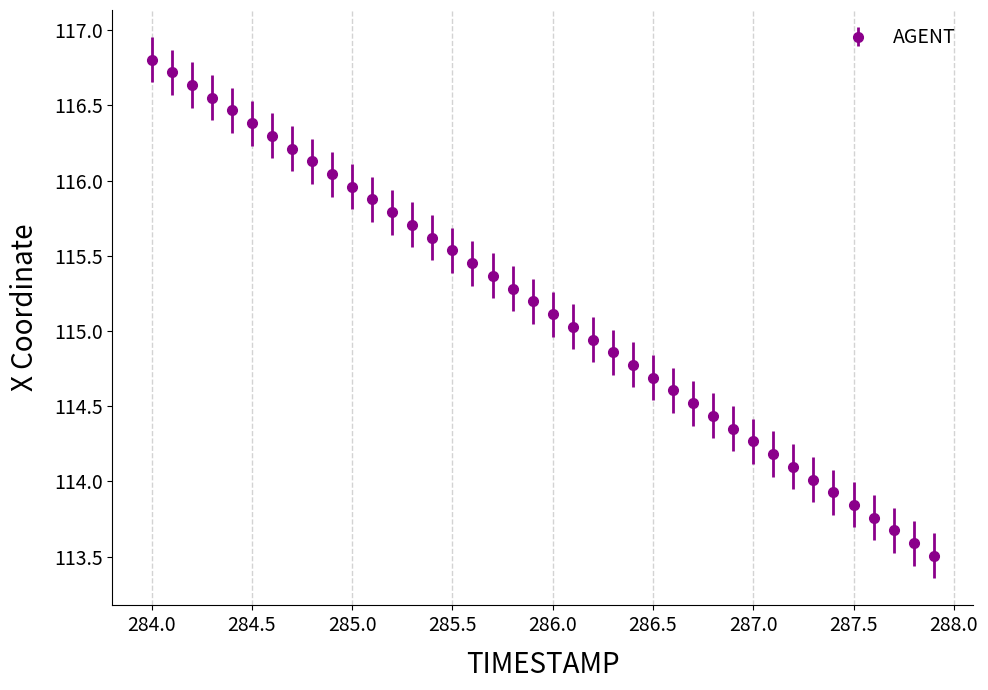

What is the difference between the maximum and minimum values?

3.3